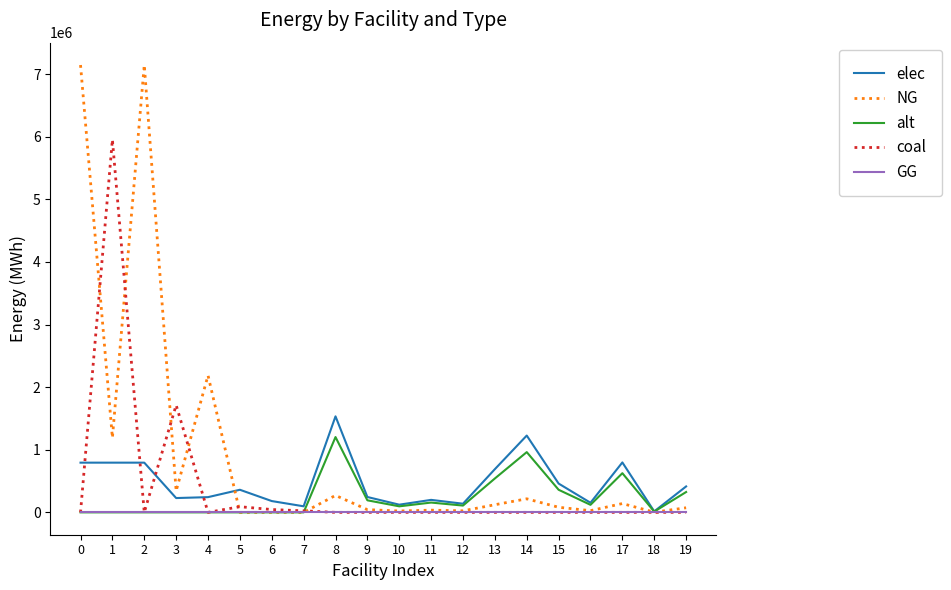

What is the maximum value for NG?

7144833.3